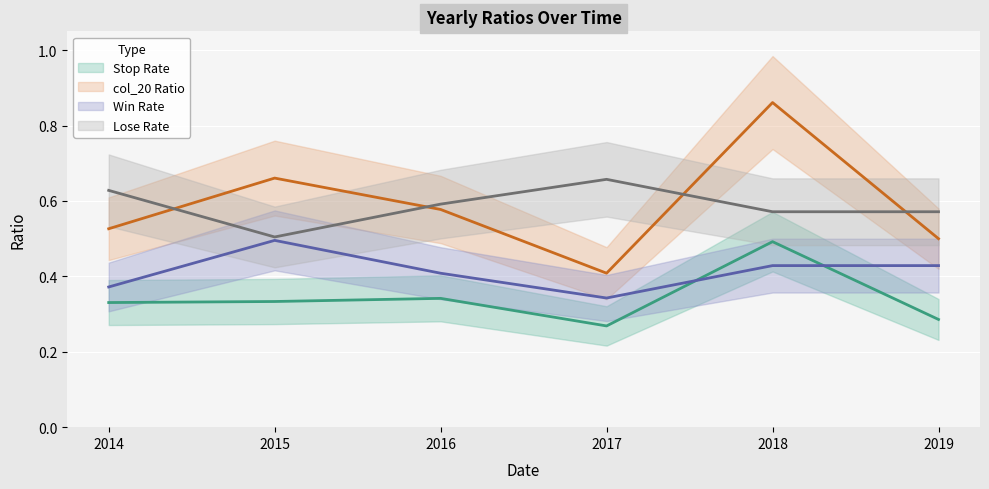

At which category is the sum across all series the highest?

2018